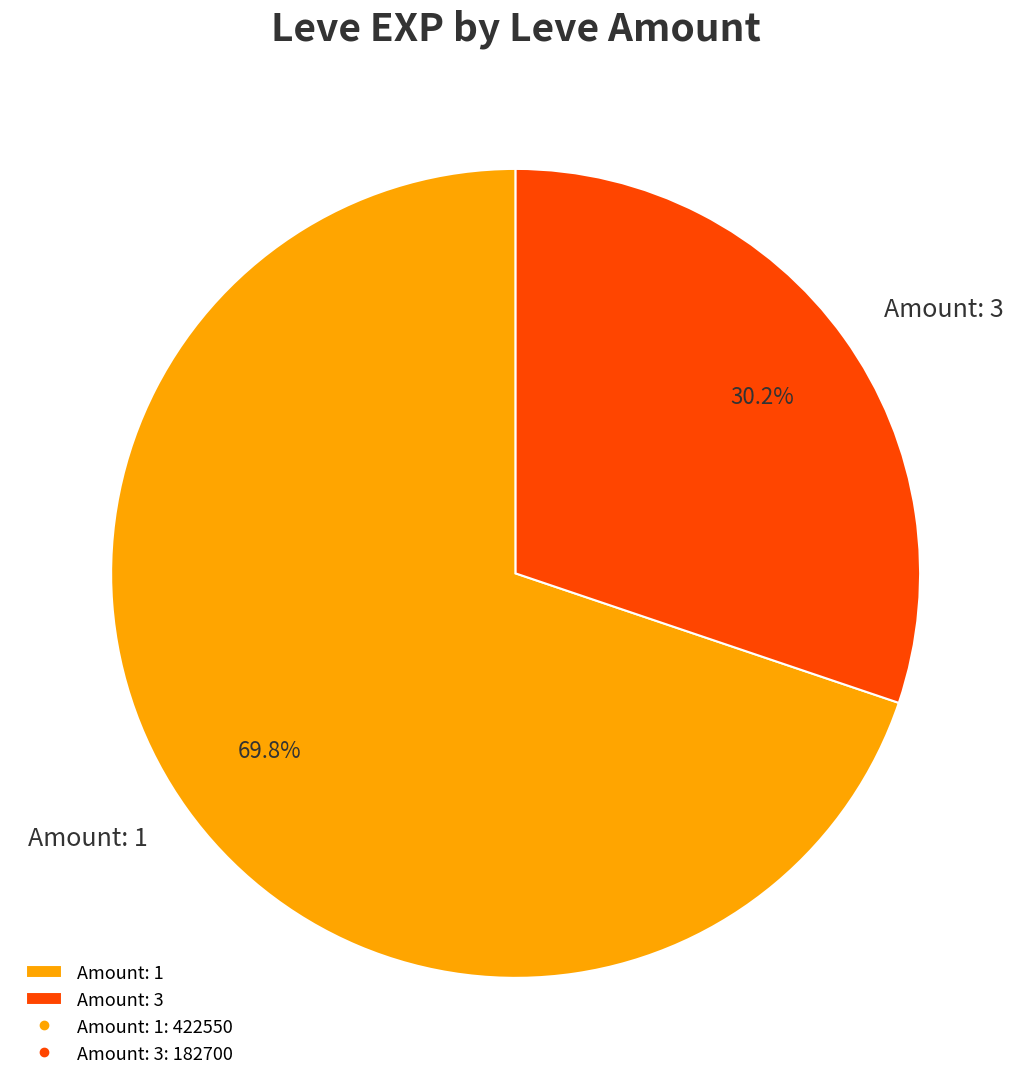

Is the sum of Amount: 1 and Amount: 3 greater than half?

Yes